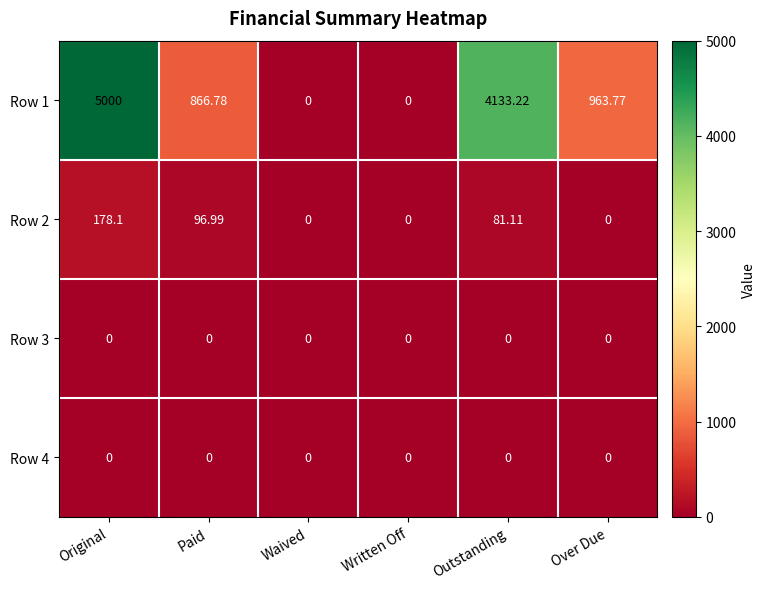

At which label does Row 2 first exceed 81?

Original